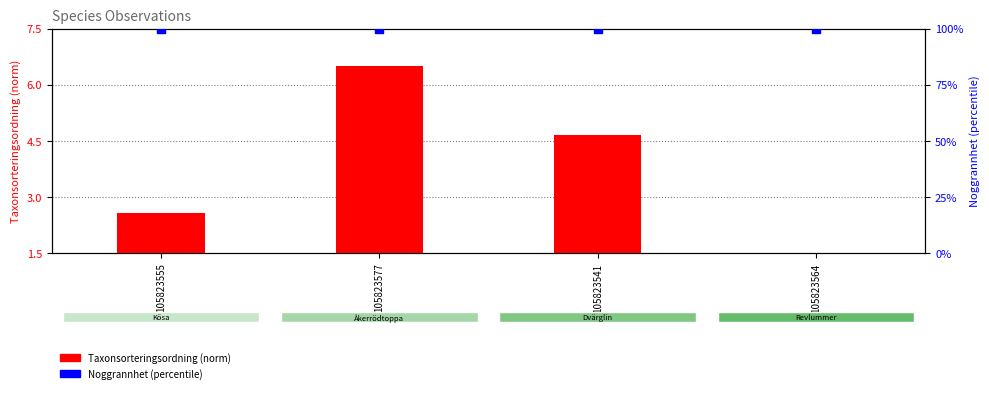

At which category is the sum across all series the highest?

105823577